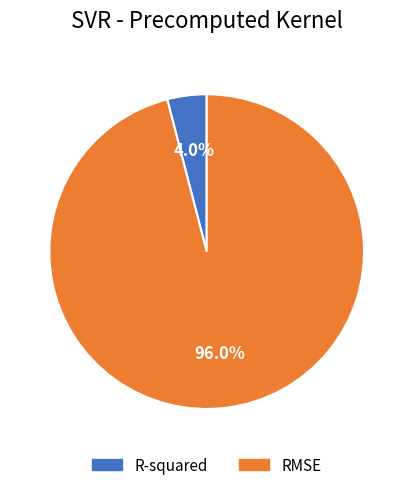

What percentage do R-squared and RMSE together represent?

100.0%